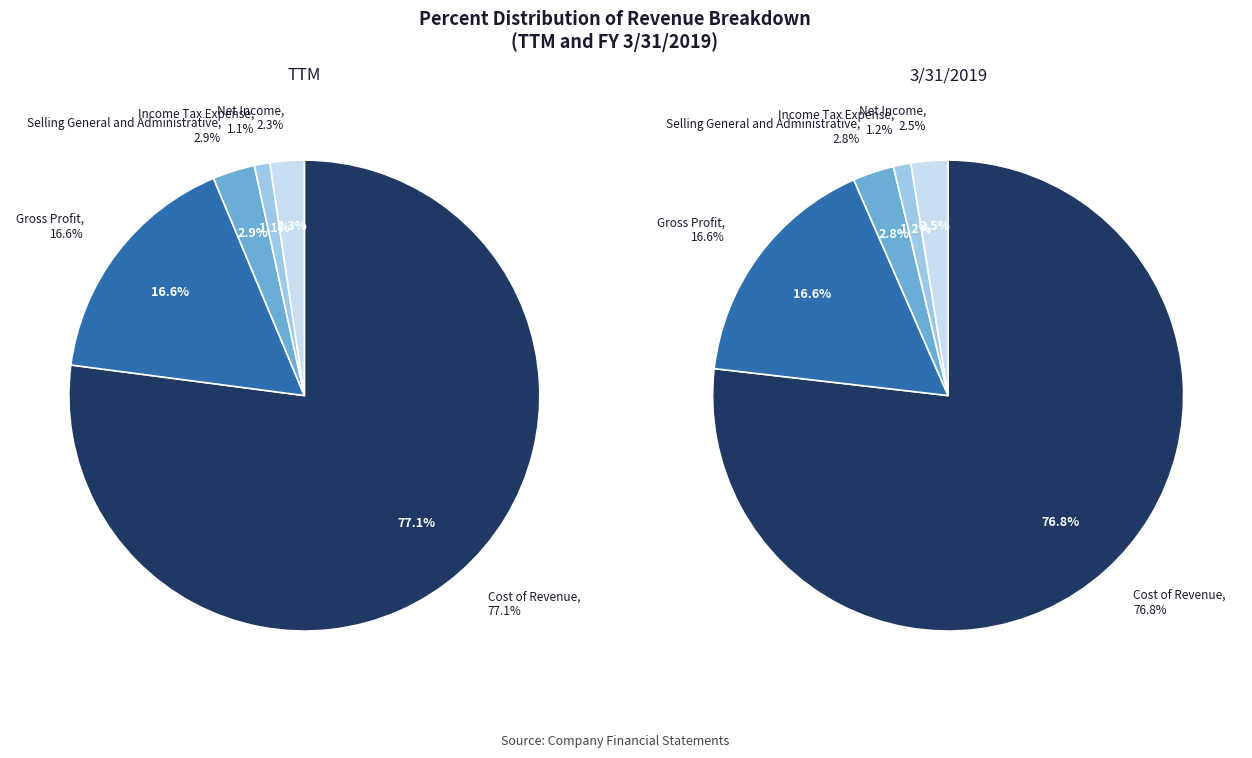

What percentage is NOT represented by Gross Profit?

83.4%